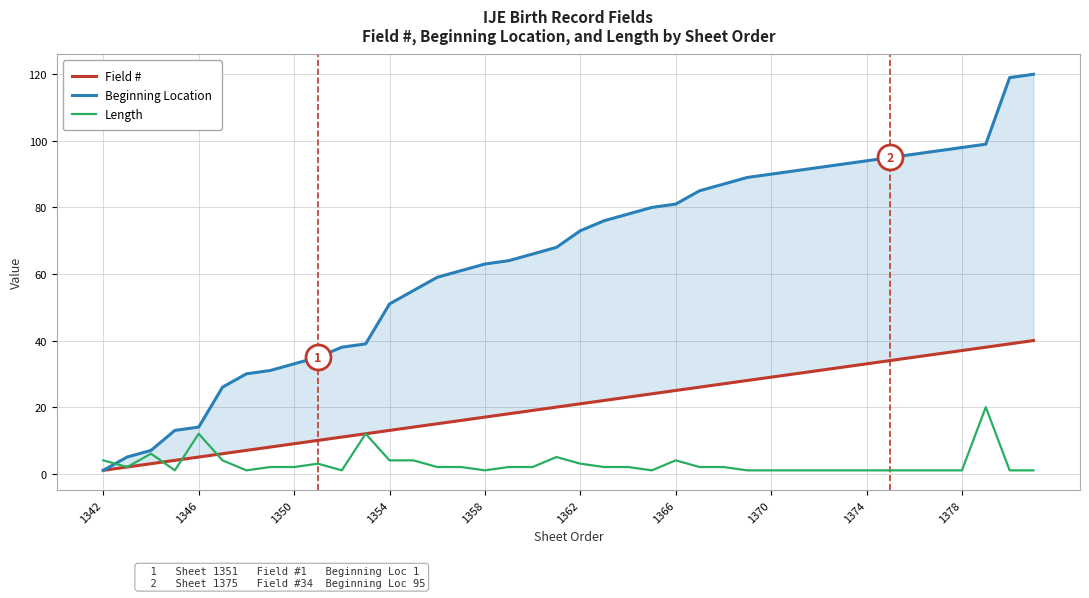

The value of Field # at 1378 is 37. True or false?

True